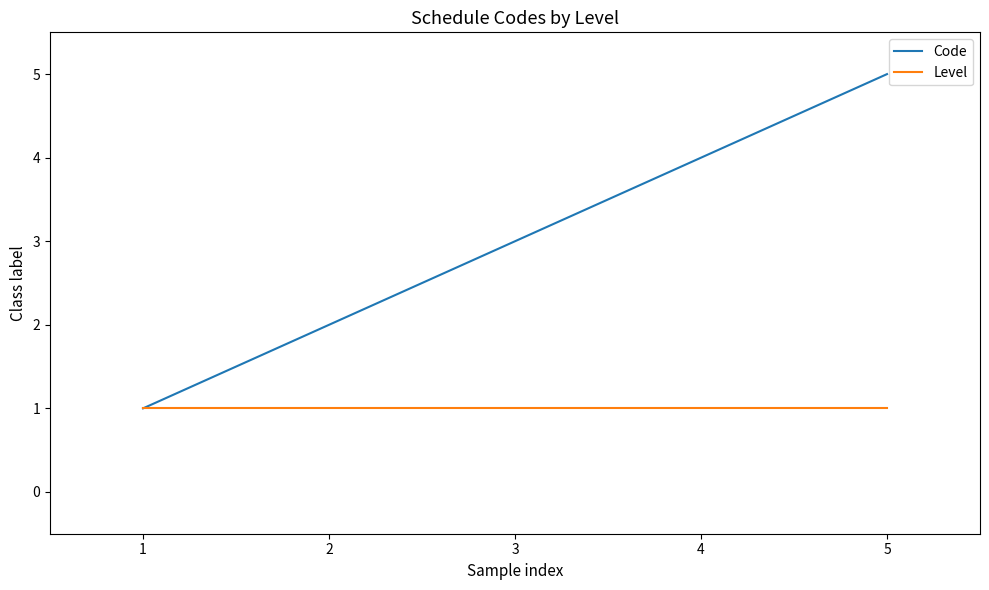

Is it true that Level equals 1 at 2?

True